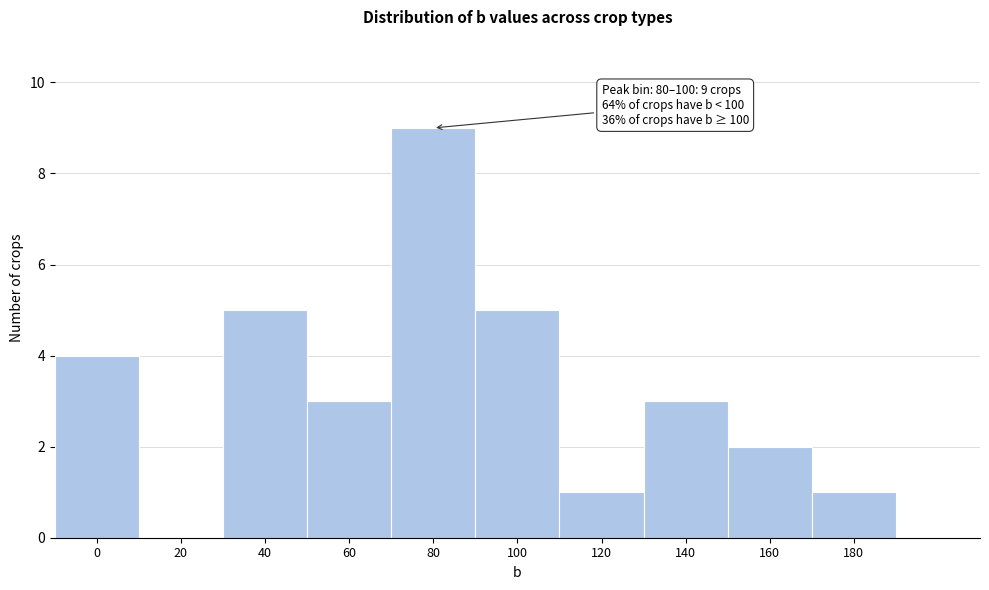

Reading left to right, what are all the values shown in this chart?

0=4	20=0	40=5	60=3	80=9	100=5	120=1	140=3	160=2	180=1